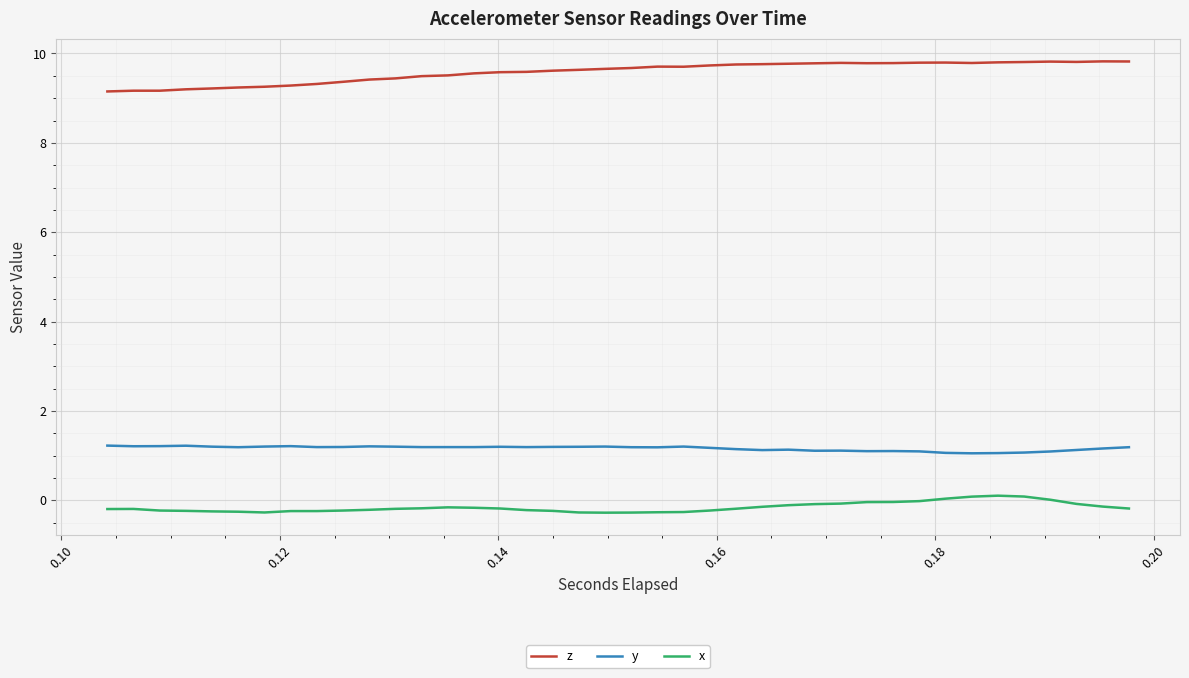

What is the maximum value shown in the chart?

9.8